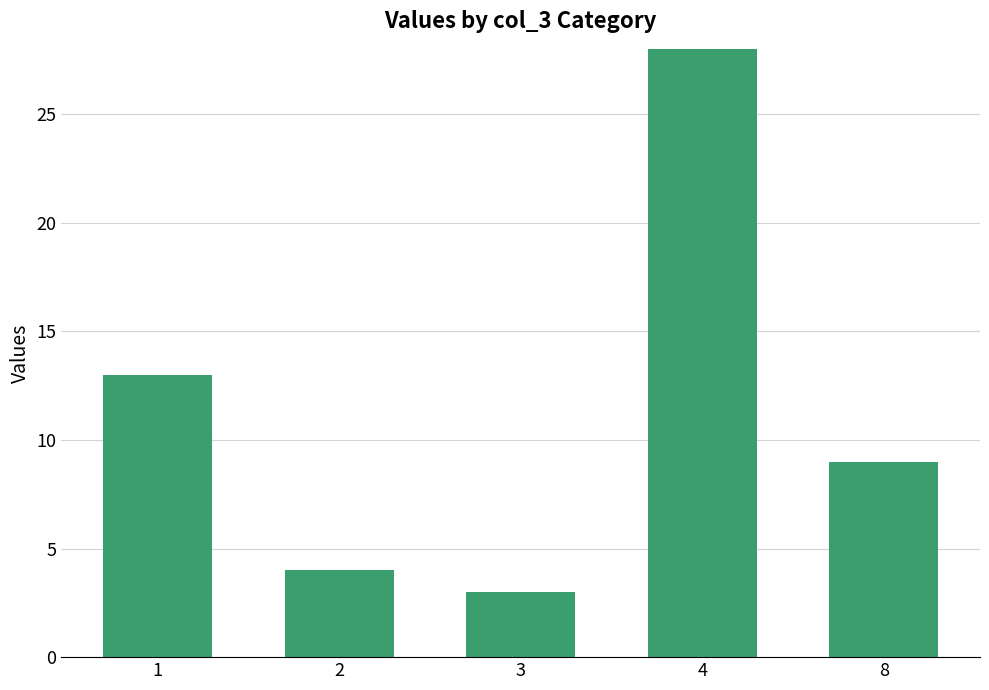

What is the difference between the values at 8 and 3?

6